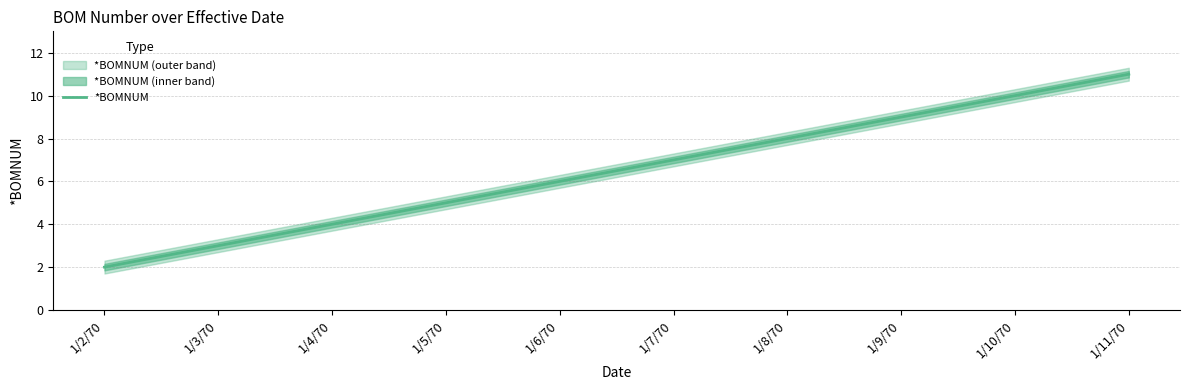

Count the values in the range 4 to 9.

6